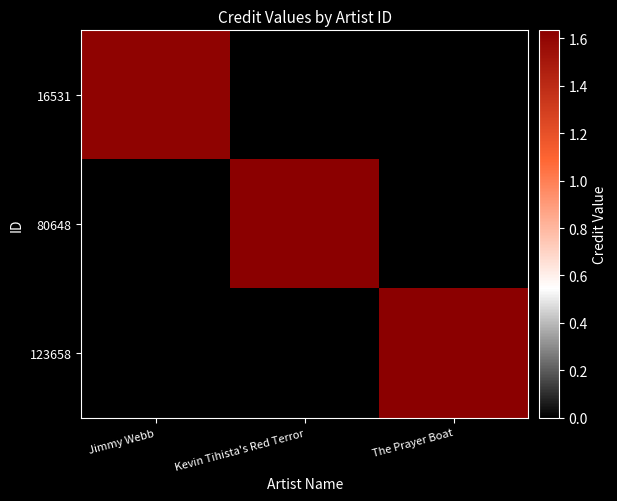

Which has a higher value, The Prayer Boat or Jimmy Webb?

Jimmy Webb